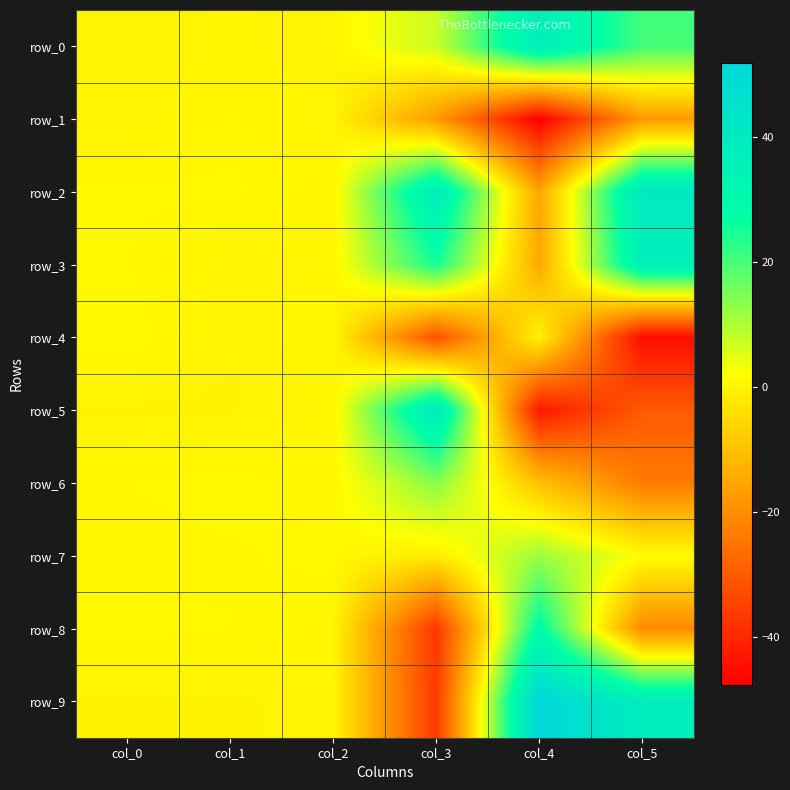

At how many categories does at least one series exceed 19?

3